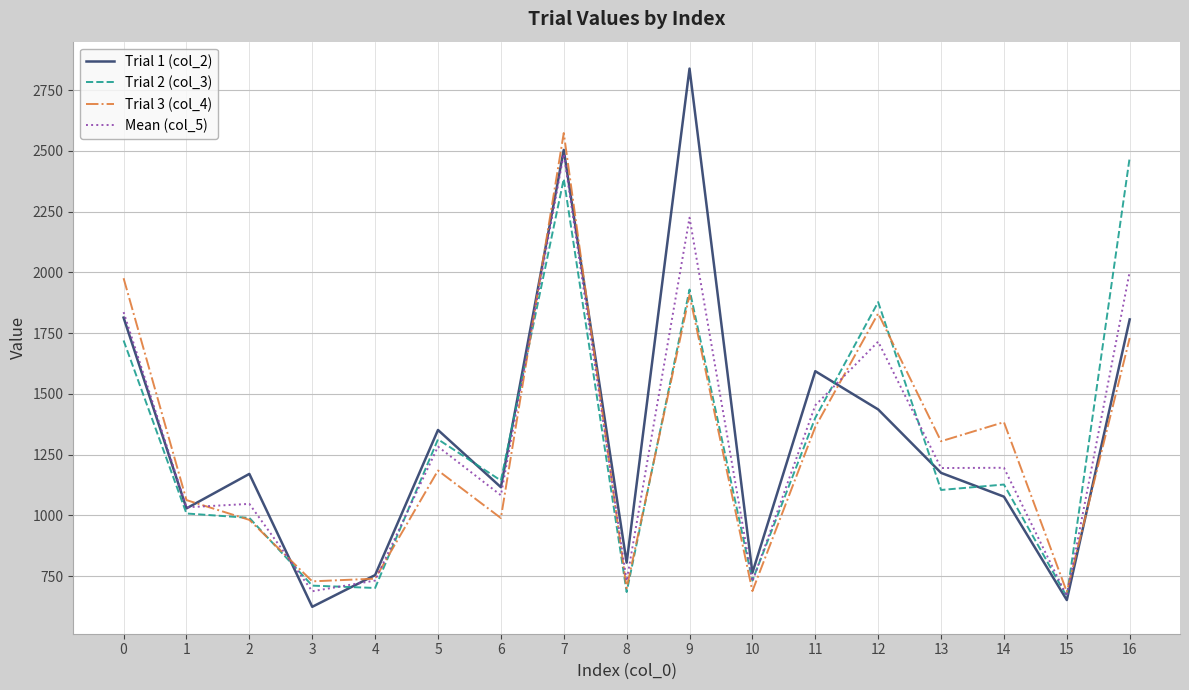

Which series ends up on top after the final intersection of Trial 2 (col_3) and Trial 3 (col_4)?

Trial 2 (col_3)